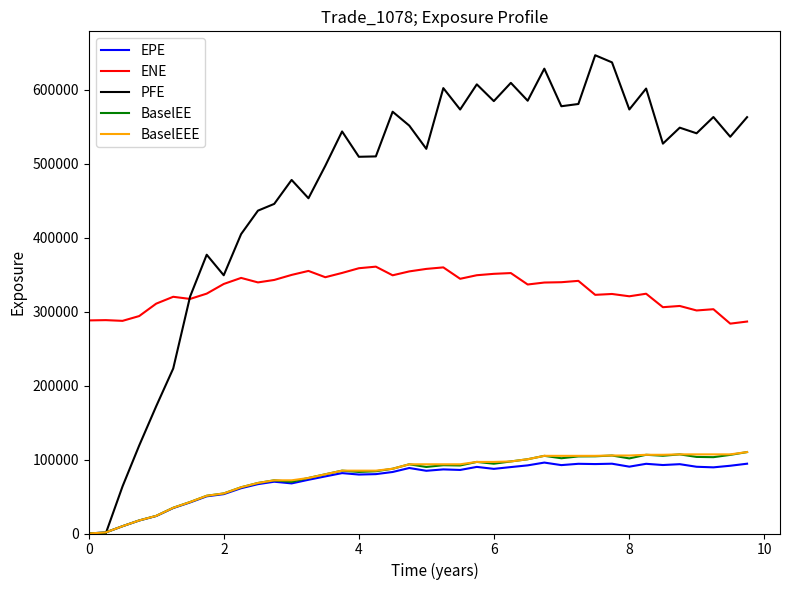

What is the lowest value of the ENE series?

283651.0